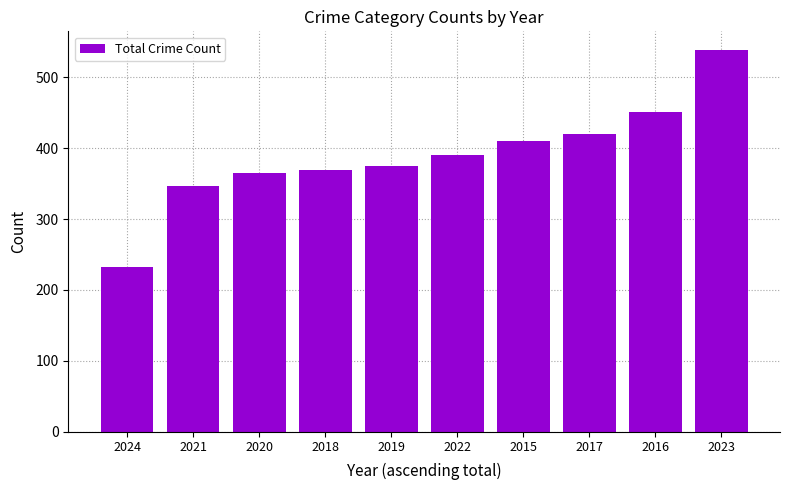

What is the sum of the values at 2016 and 2015?

861